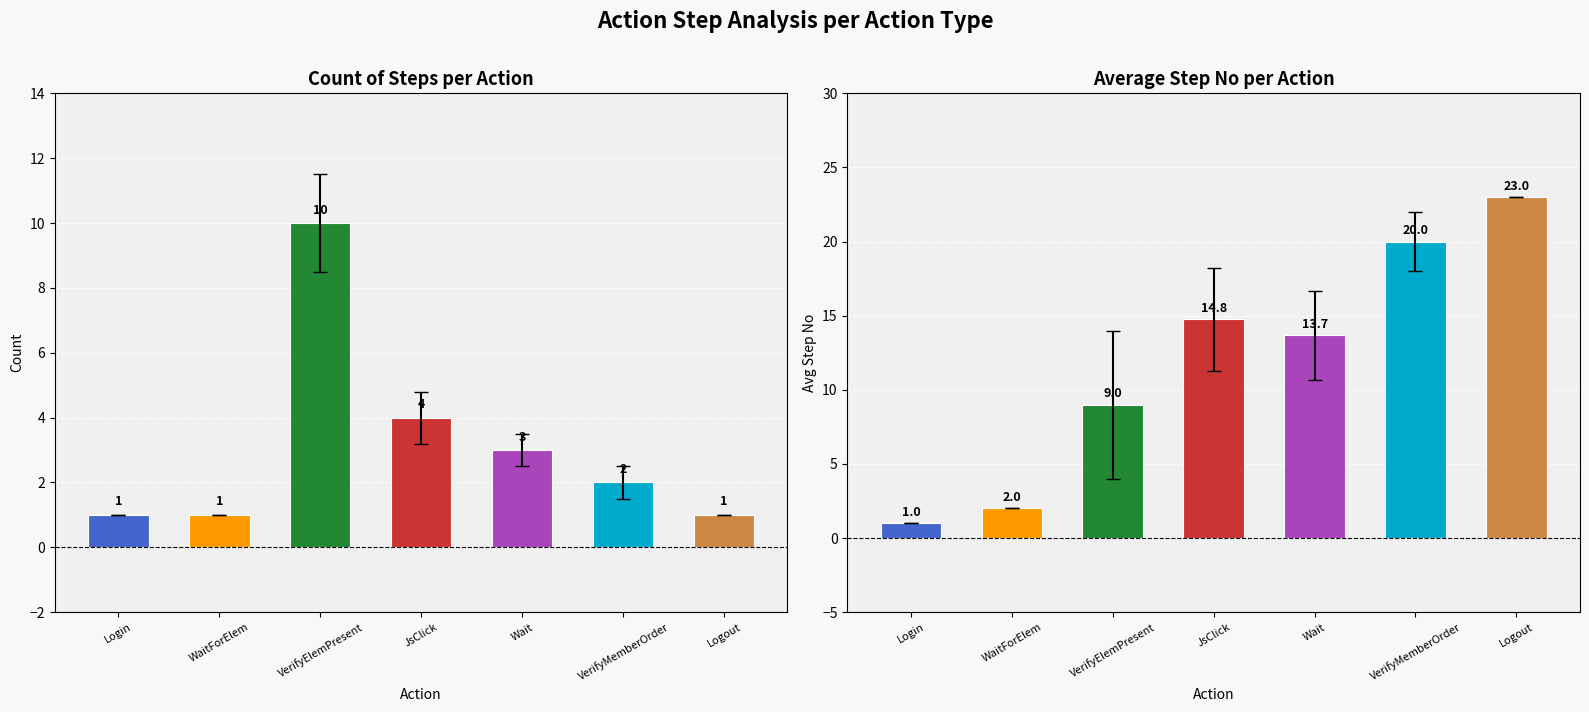

How many bars are there in total?

14